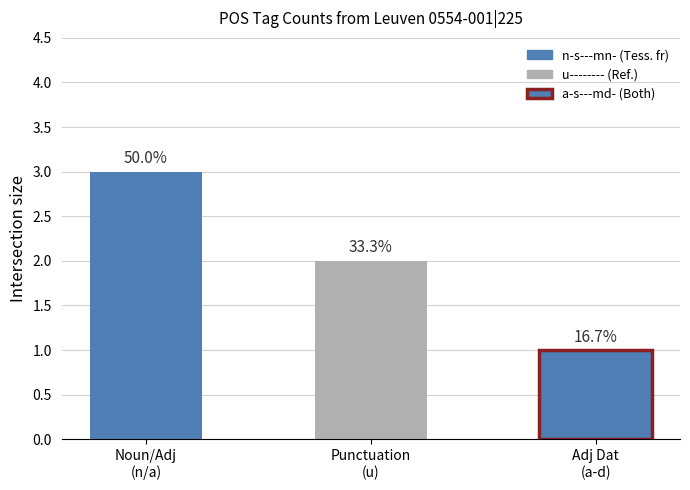

Is it true that the value at n-s---mn- / a-s---mn- is 1?

False